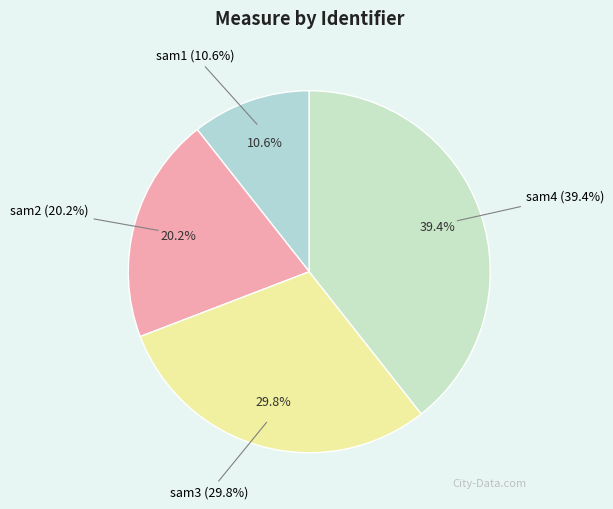

To the nearest percent, what is the difference between the sam3 and sam2 slice percentages?

10%